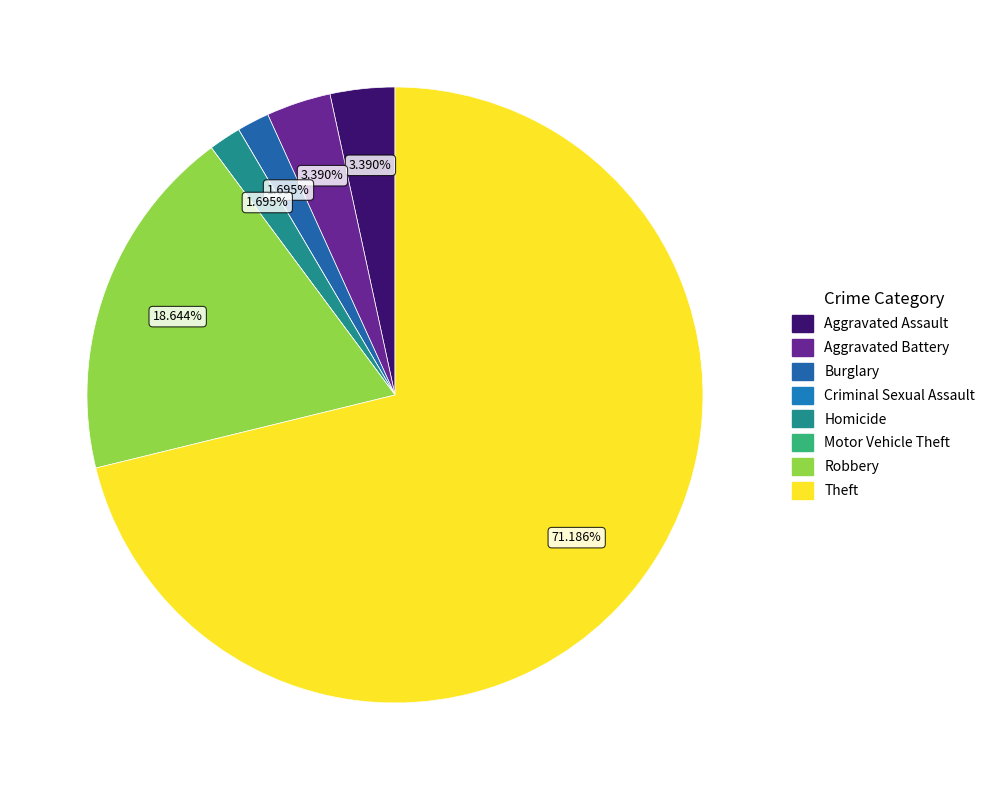

What percentage is the Robbery slice, to the nearest percent?

19%